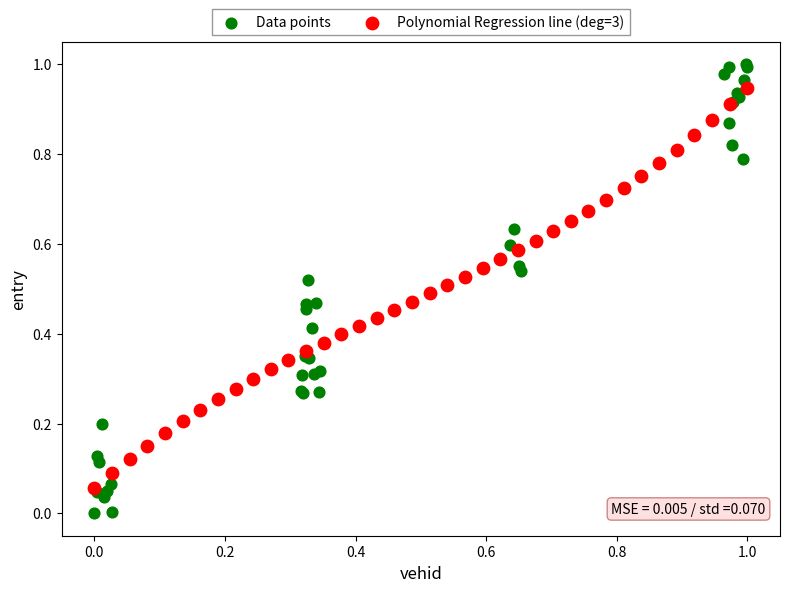

Which series reaches the minimum Y coordinate?

Data points